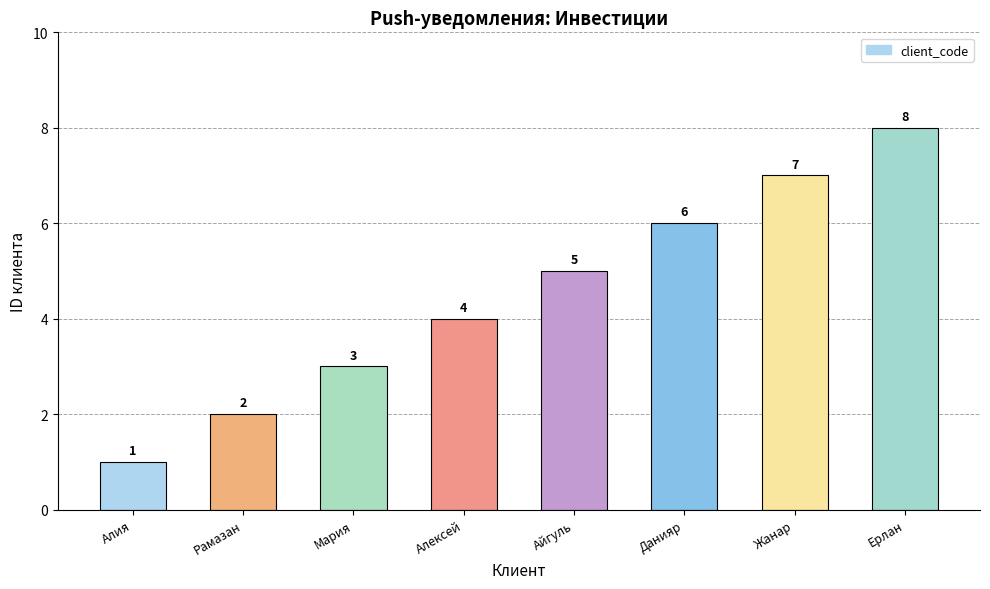

How many data points does each series have?

8